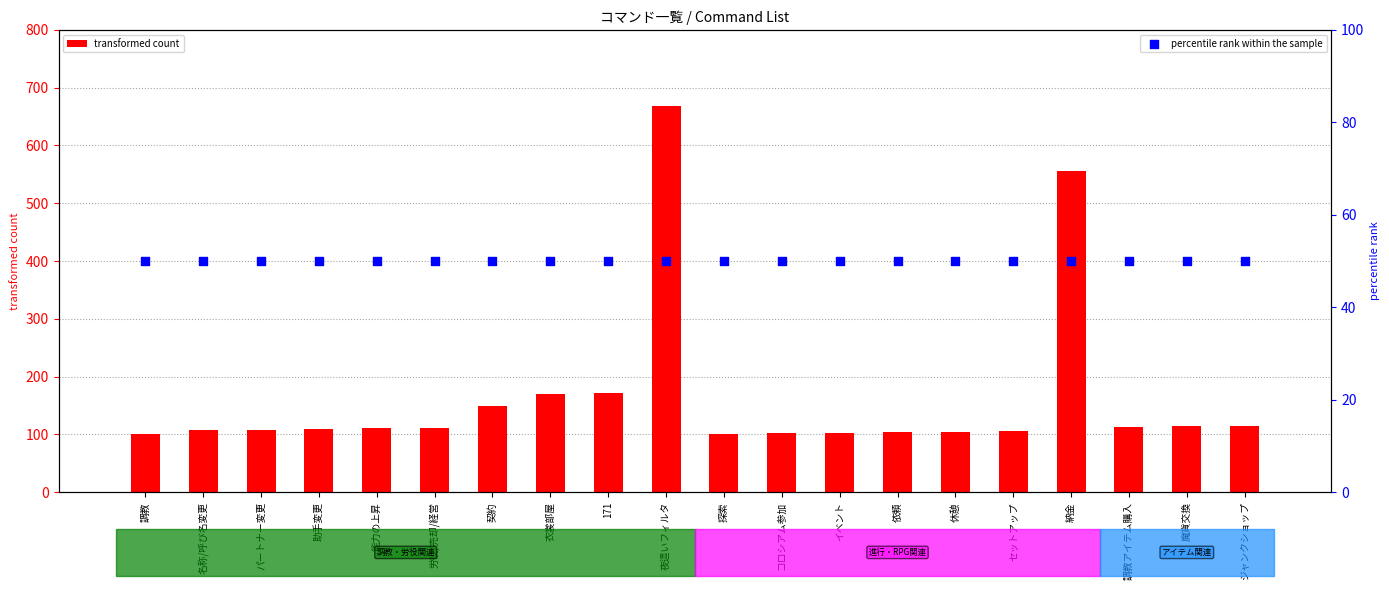

Which series has the widest spread of Y values?

transformed count